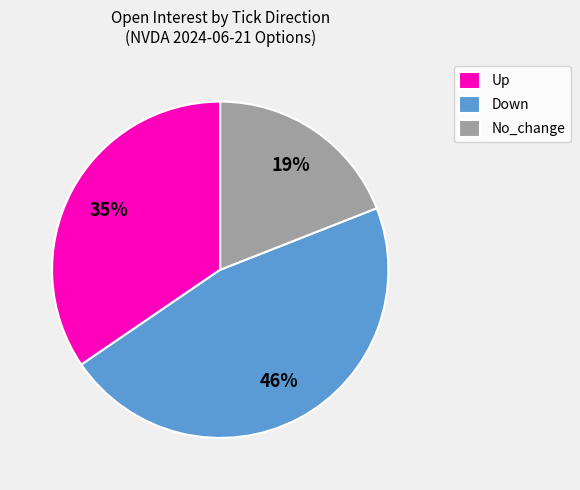

Rank the categories by value from lowest to highest.

No_change, Up, Down